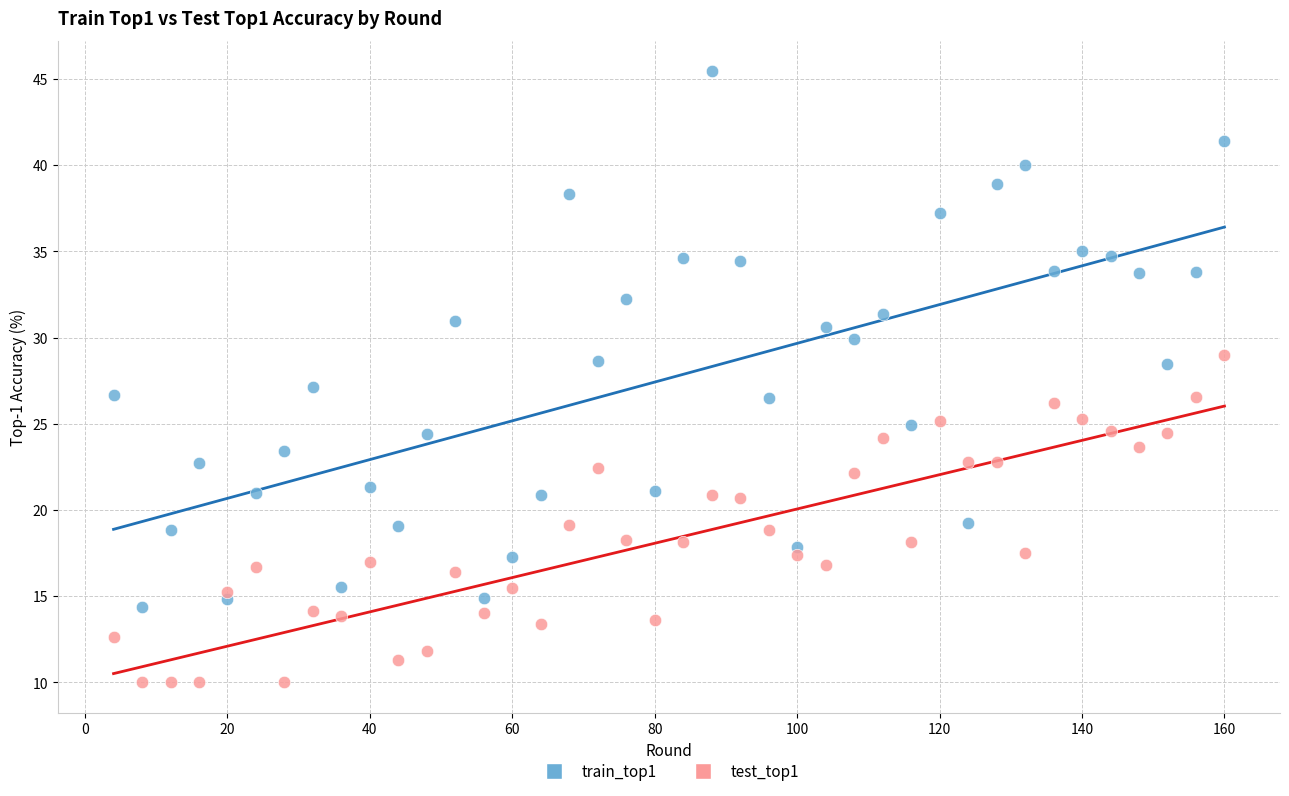

Which series contains the highest Y value?

train_top1